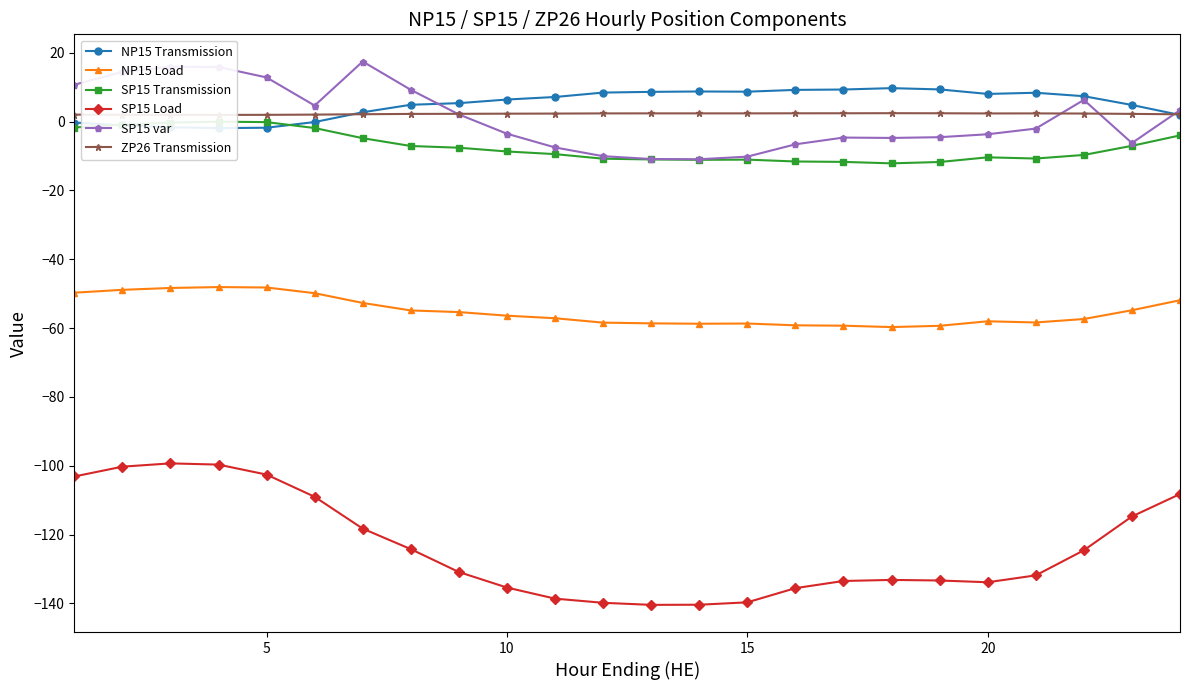

True or false: NP15 Load and SP15 var cross at least once.

False